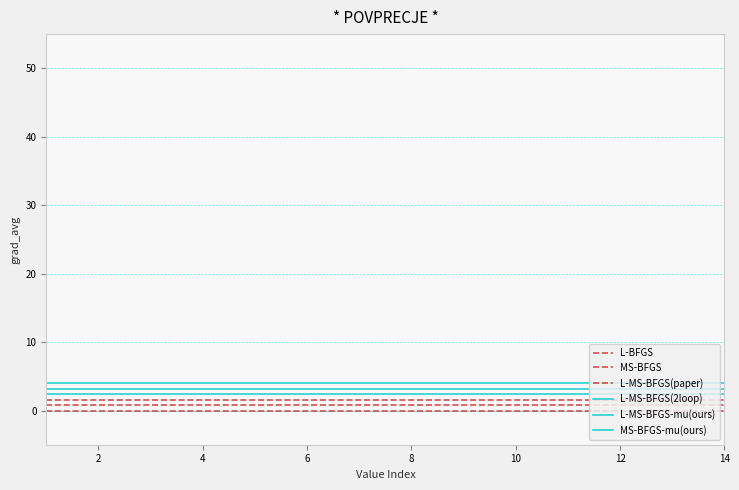

True or false: L-MS-BFGS(paper) has more than 1 interior local peaks.

False